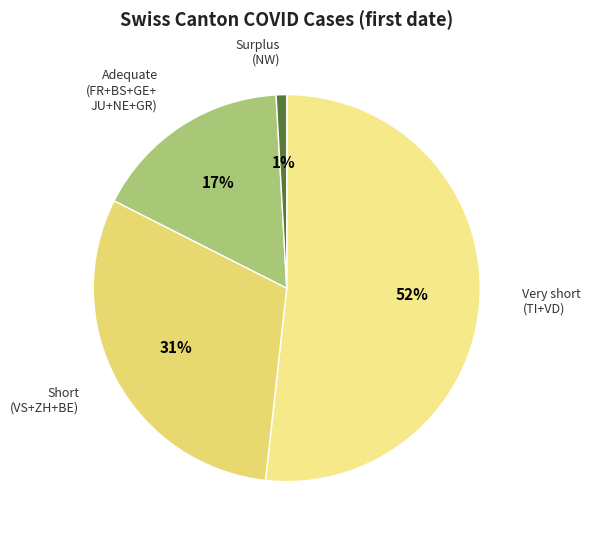

Count the number of slices in the pie.

4